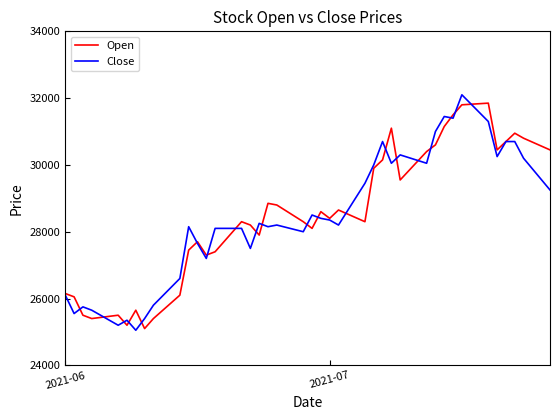

What is the greatest value displayed?

32100